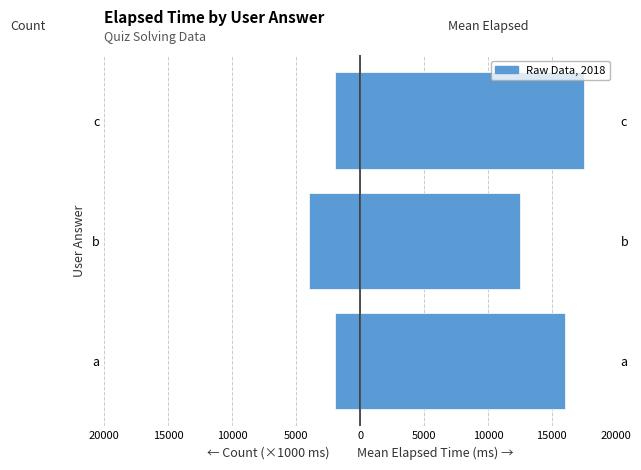

How many categories are shown in the chart?

3